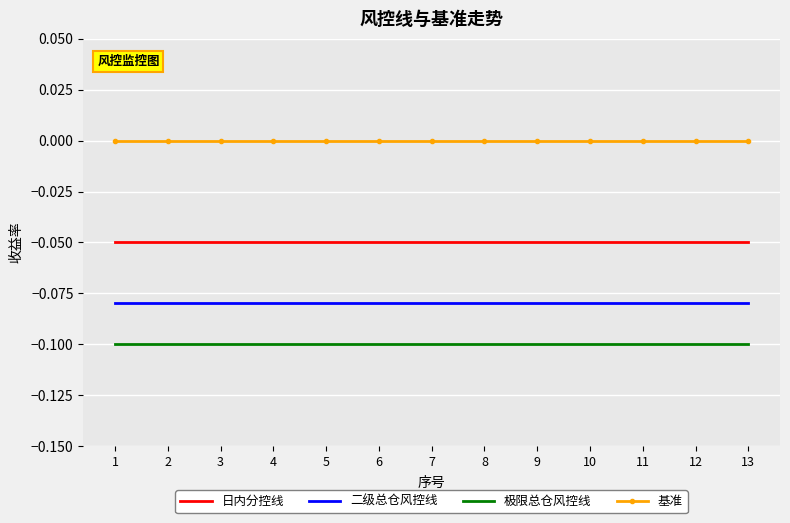

True or false: 日内分控线 and 基准 cross at least once.

False